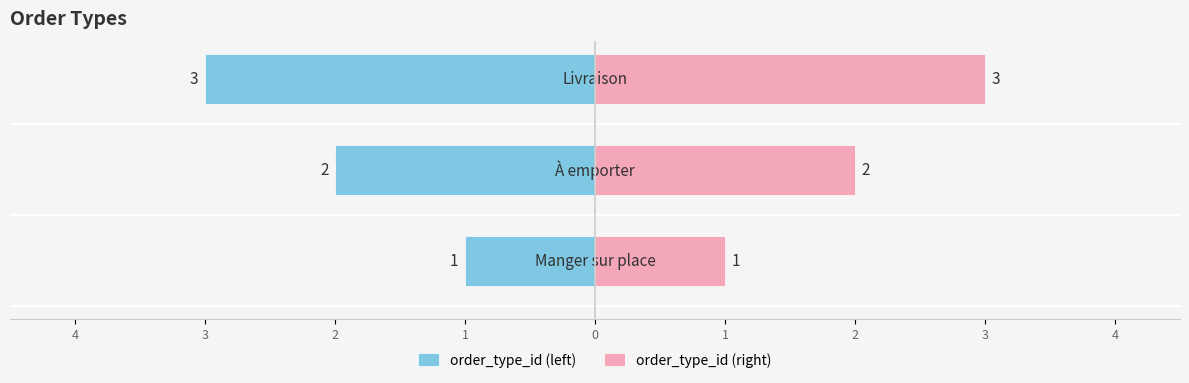

What are all the series names shown in the legend?

order_type_id (left), order_type_id (right)